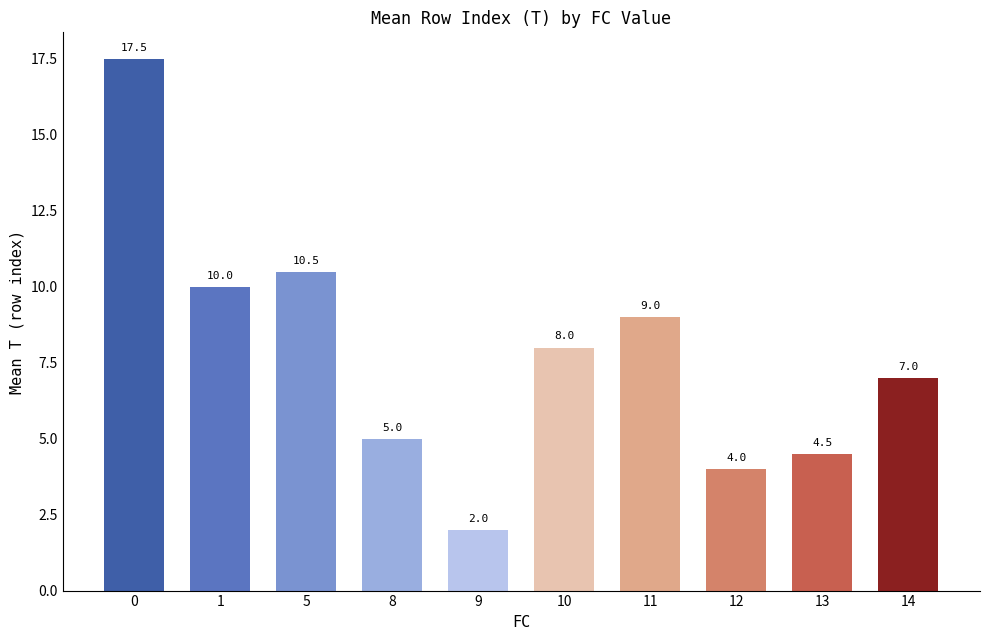

What is the sum of all values?

77.5